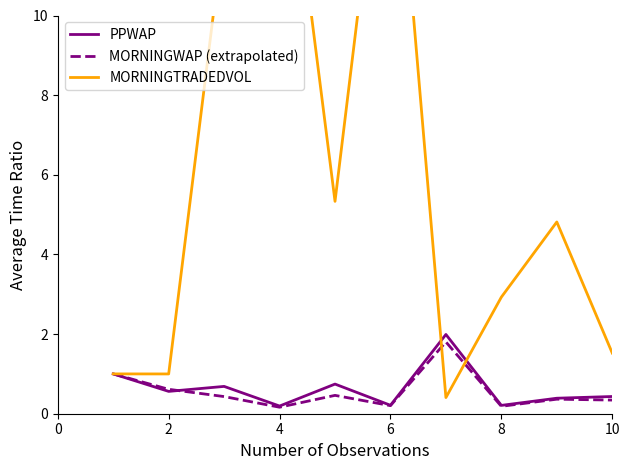

What are all the series names shown in the legend?

PPWAP, MORNINGWAP (extrapolated), MORNINGTRADEDVOL